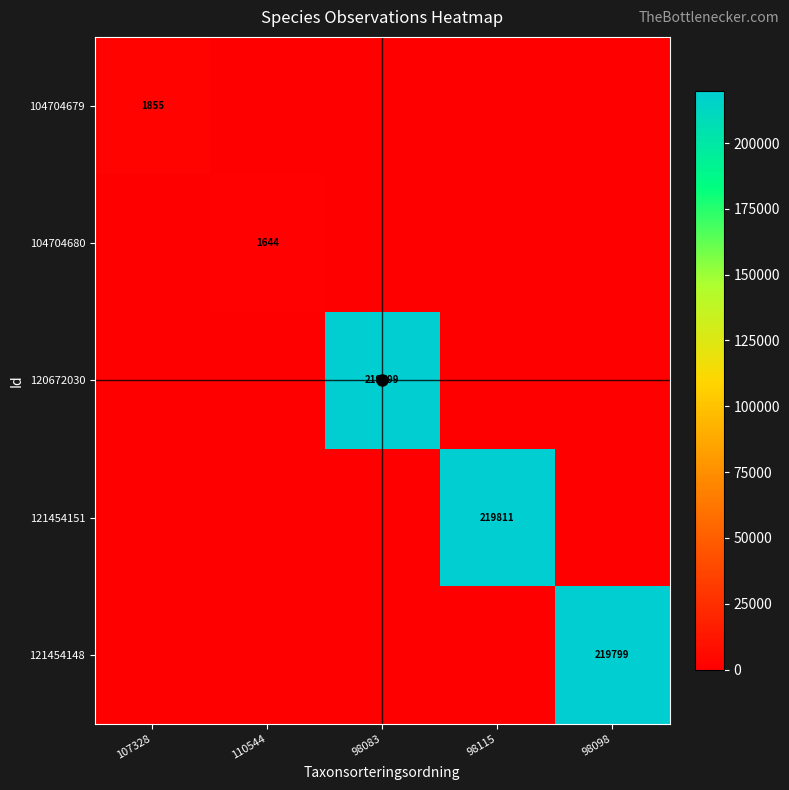

What is the average value of the 121454151 series?

43962